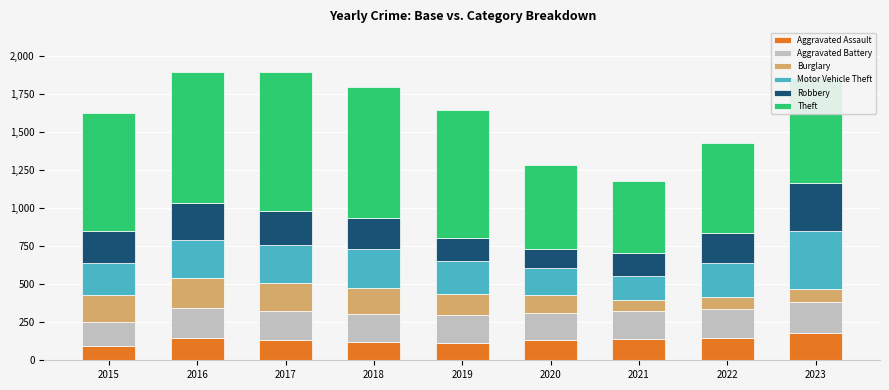

What is the total value across all series at 2020?

1284